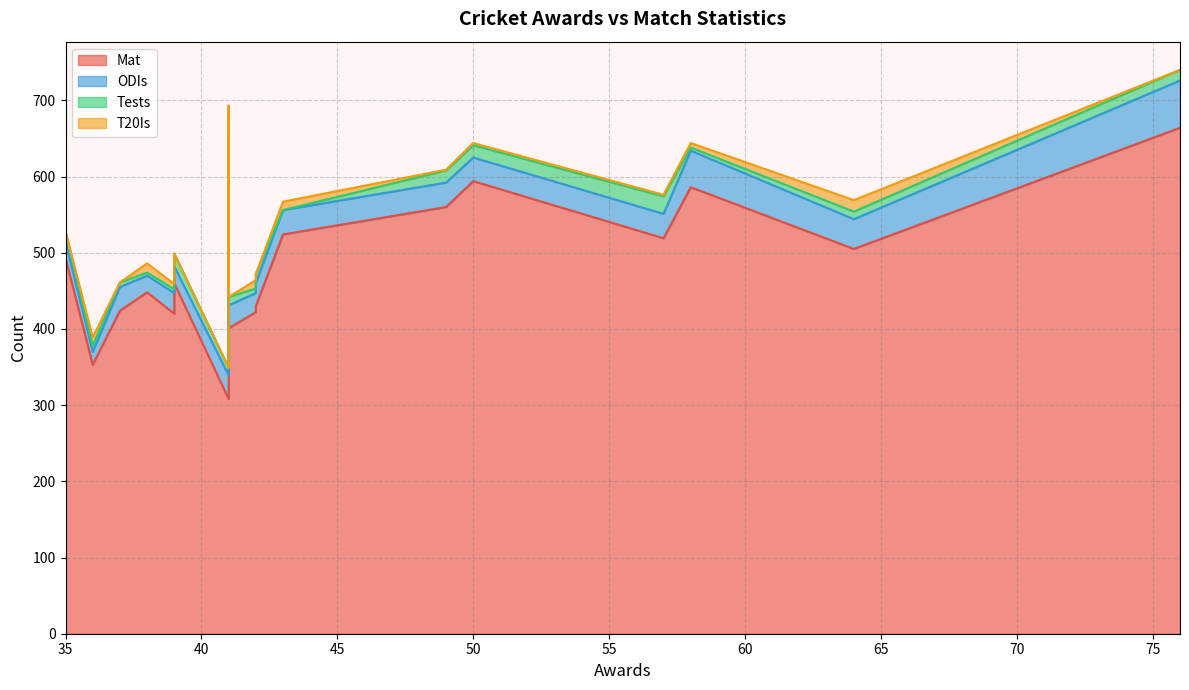

Which series has the largest range (max minus min)?

Mat